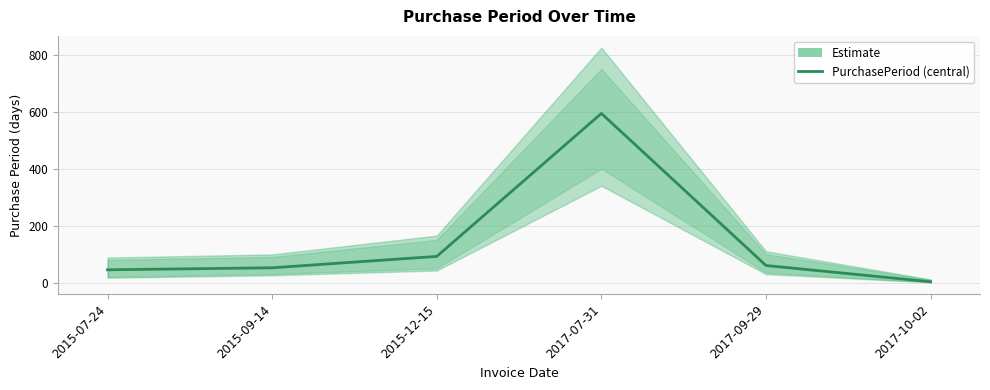

What is the change in value from 2017-09-29 to 2017-10-02?

-57